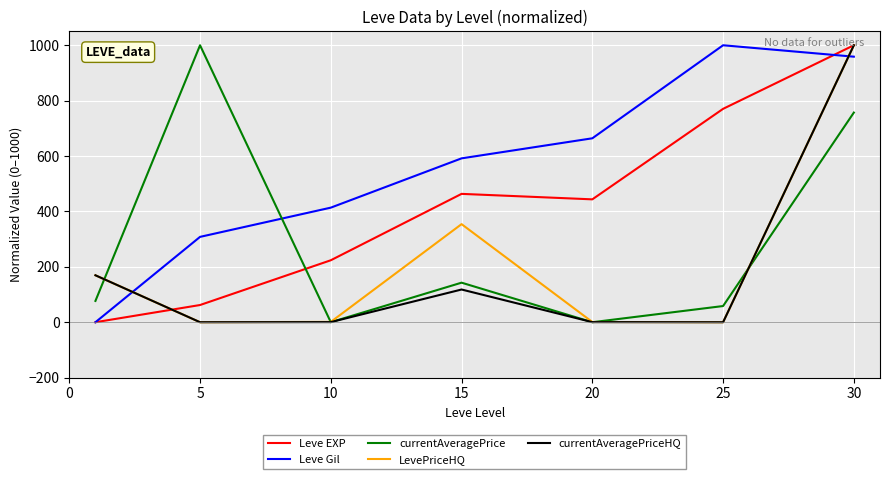

Is this an area chart (filled region under the line)?

No